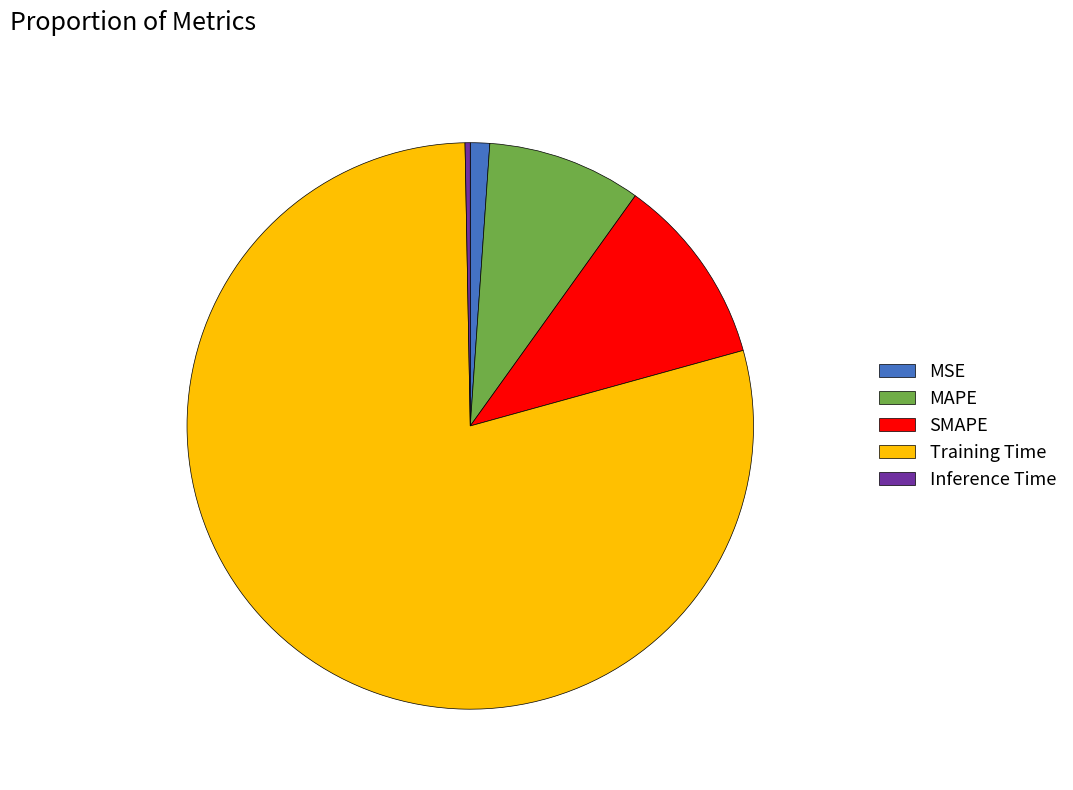

How many segments does this pie chart have?

5